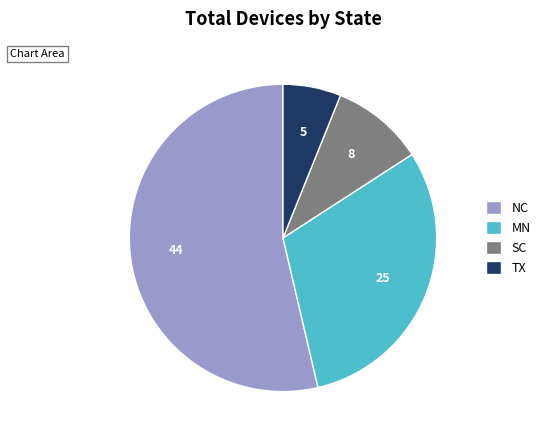

Combined, do MN and NC account for over 50%?

Yes